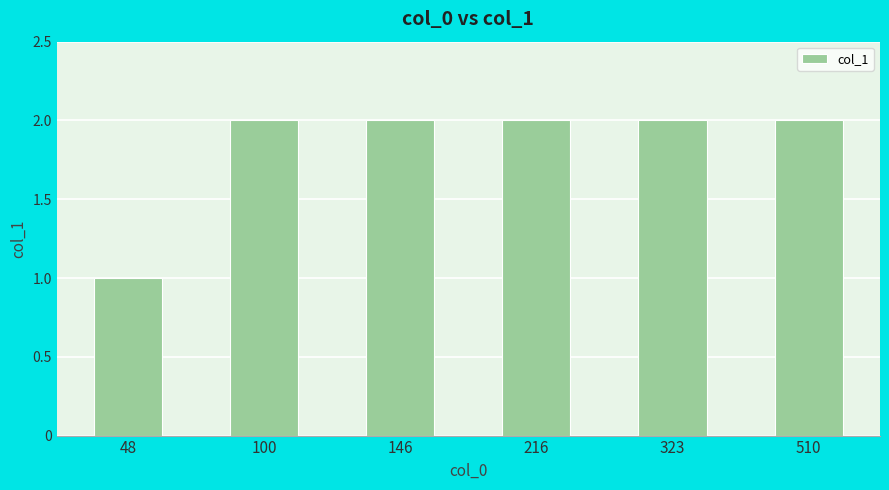

What is the smallest value displayed?

1